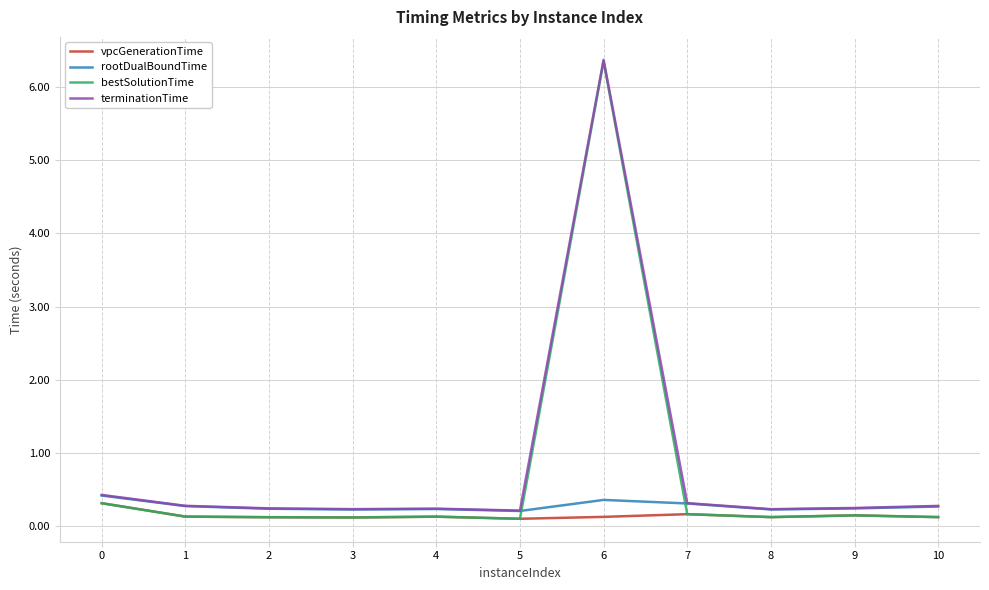

What is the maximum value shown in the chart?

6.4